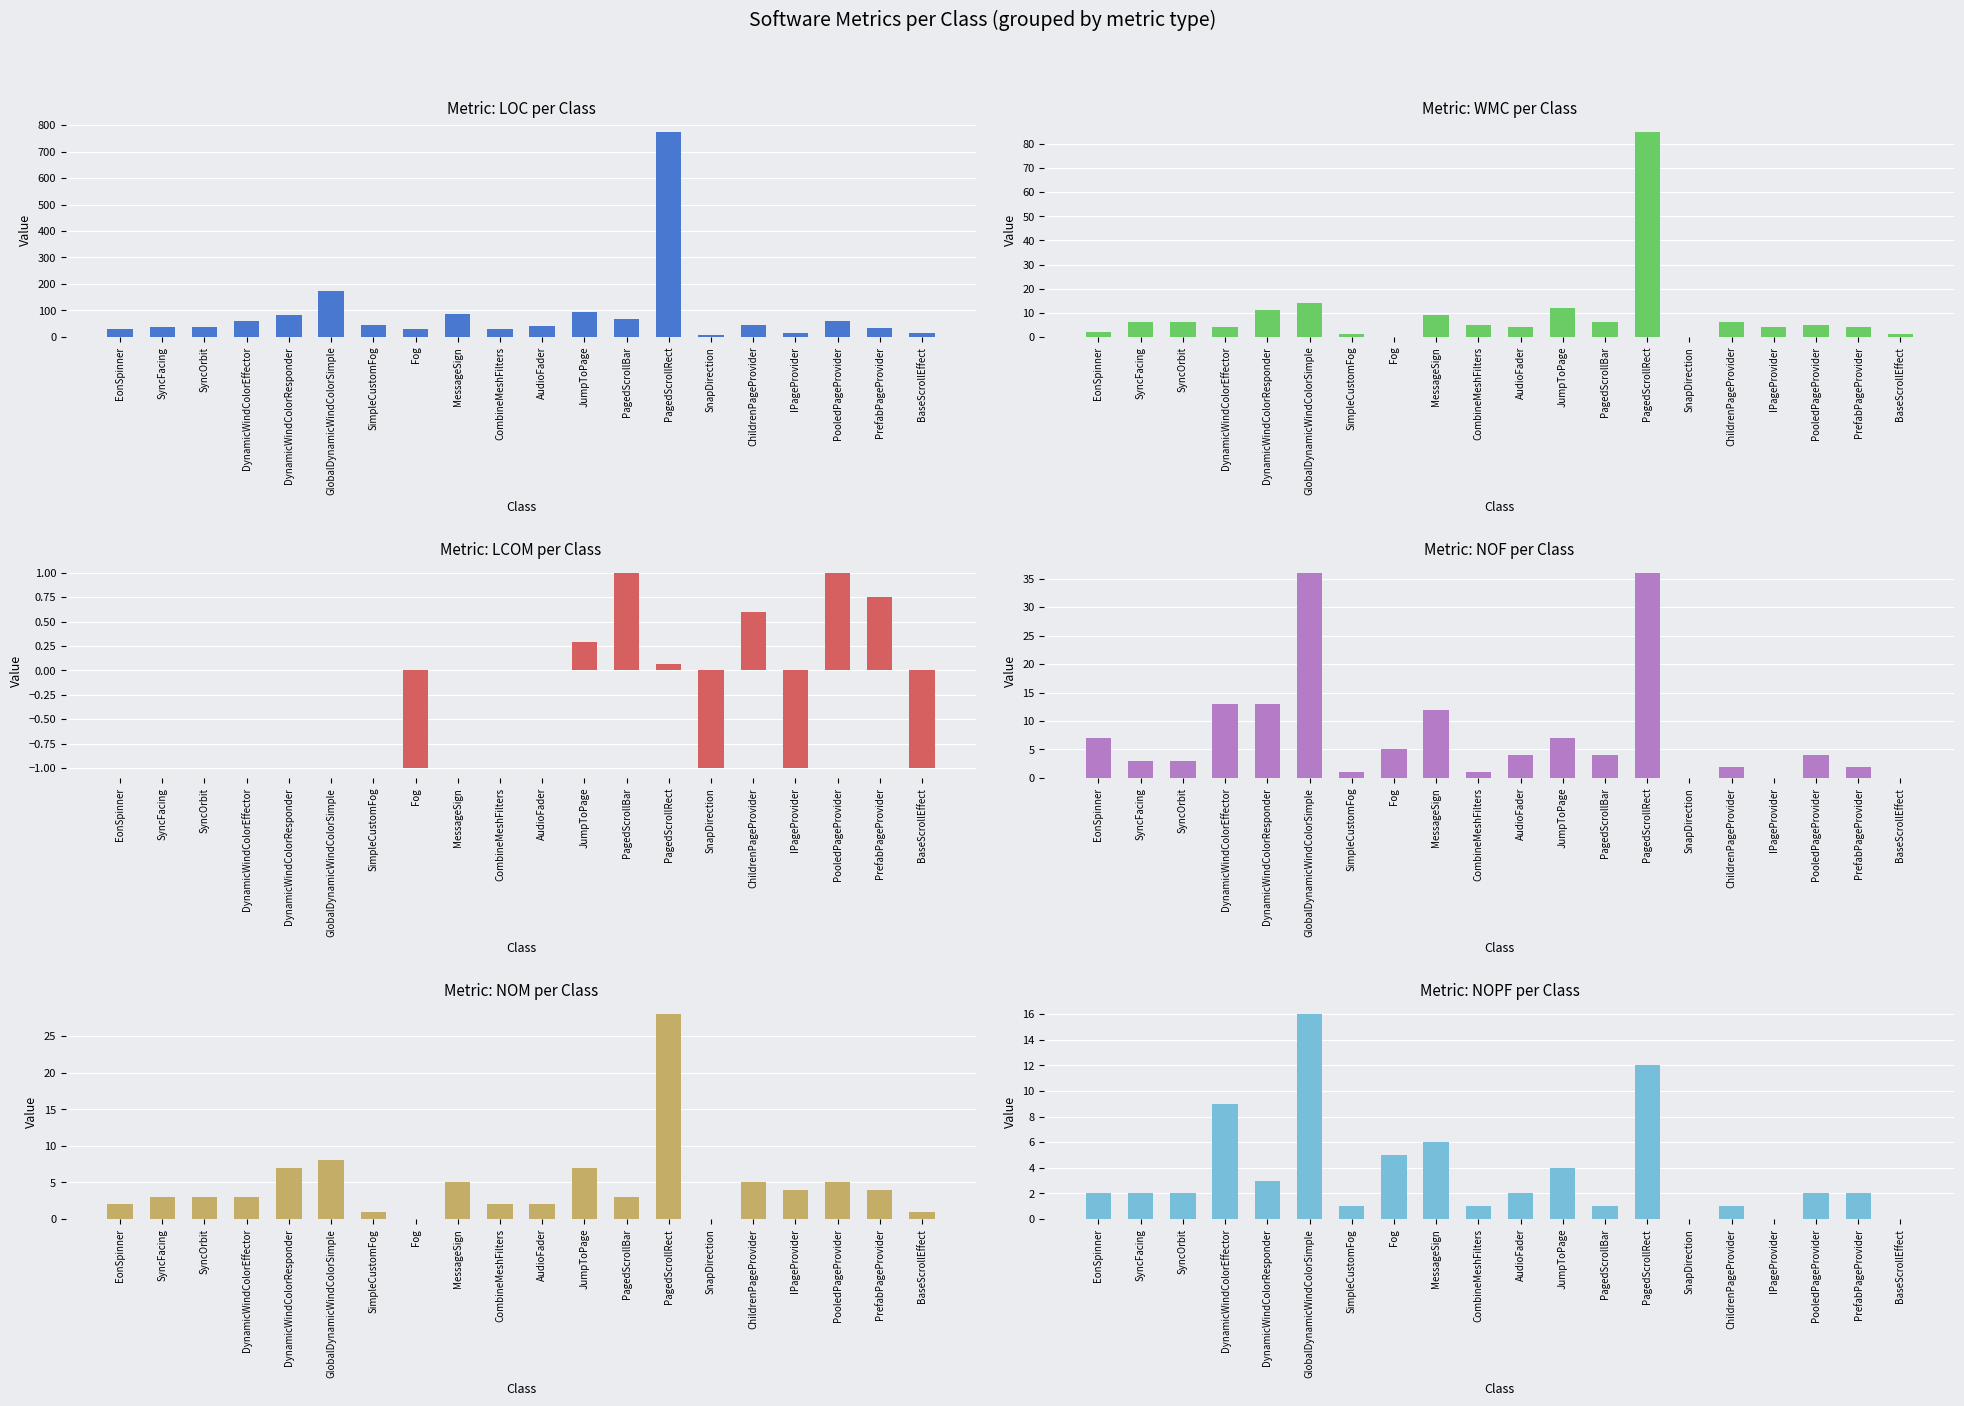

At how many categories does at least one series exceed 442?

1